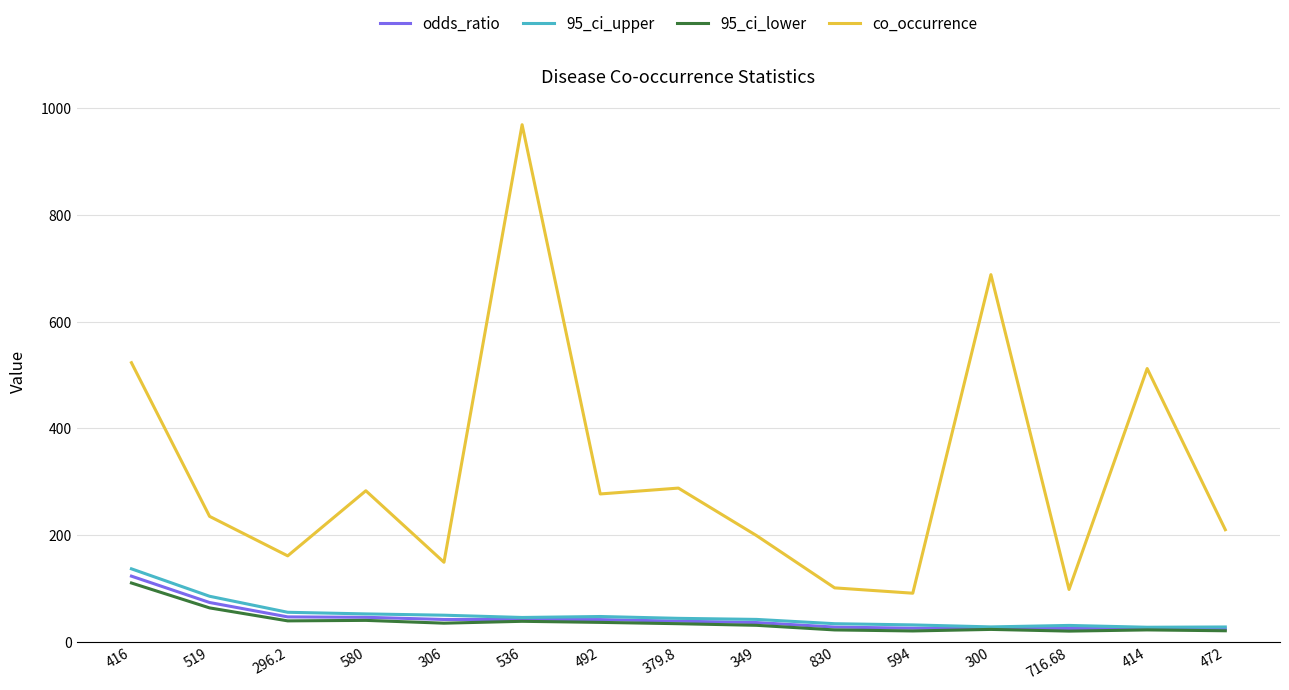

True or false: odds_ratio and co_occurrence cross at least once.

False